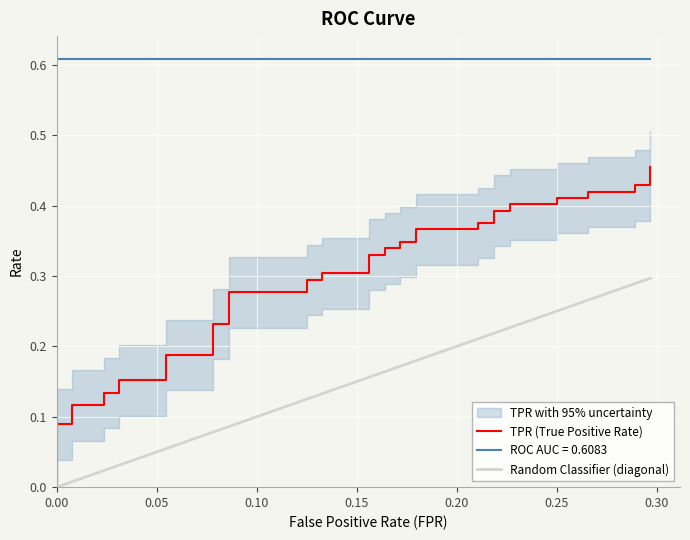

How many lines are shown in the chart?

3